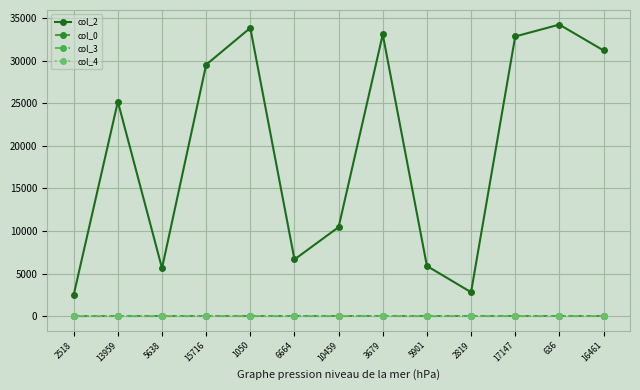

What is the difference between the maximum and minimum values in the col_3 series?

10.0